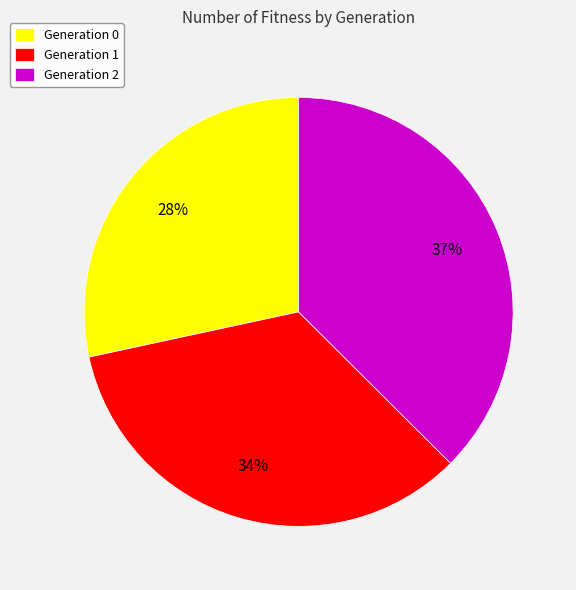

Rank the categories by value from lowest to highest.

Generation 0, Generation 1, Generation 2